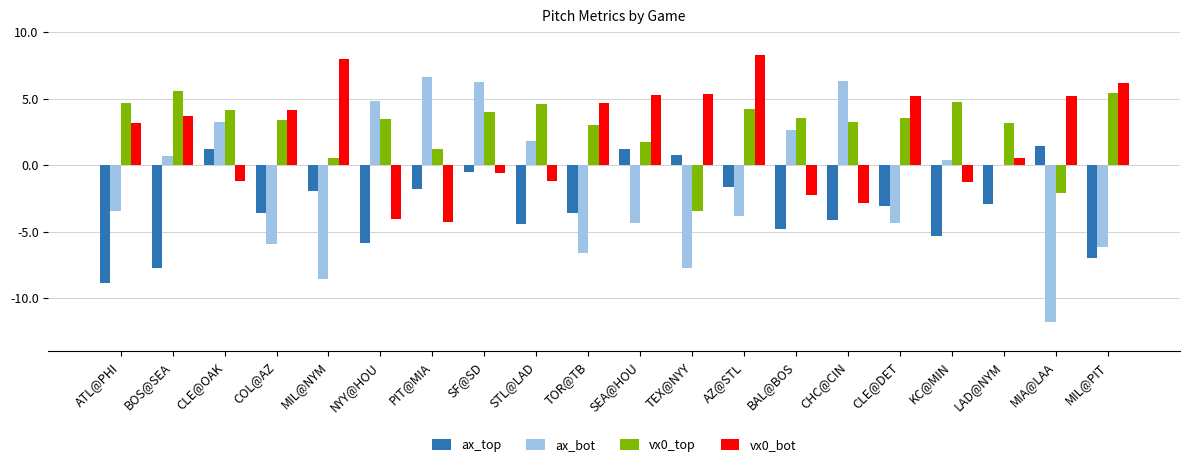

Which series has the widest spread of values?

ax_bot